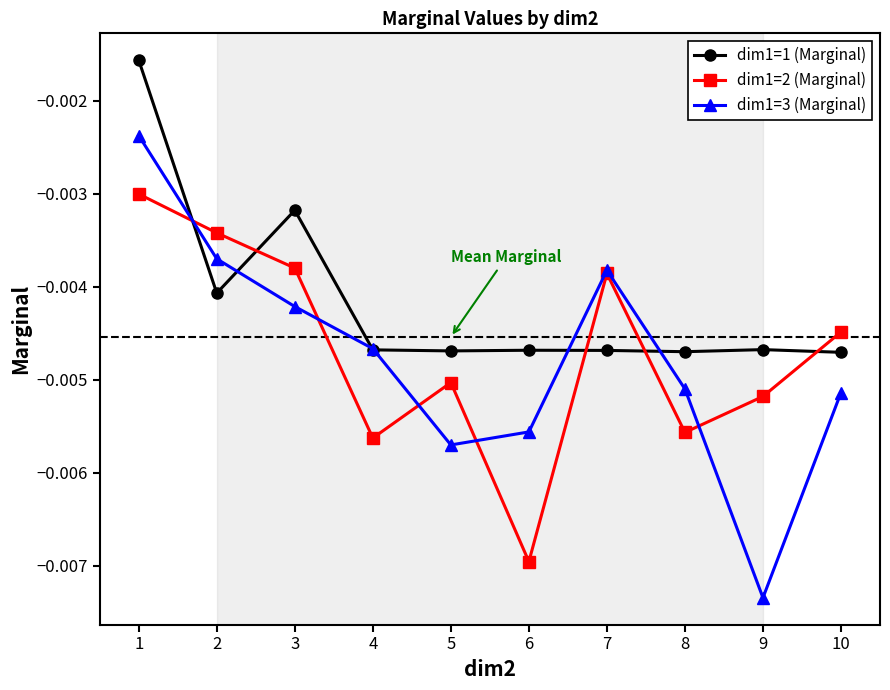

At which label does dim1=3 (Marginal) reach its peak?

1